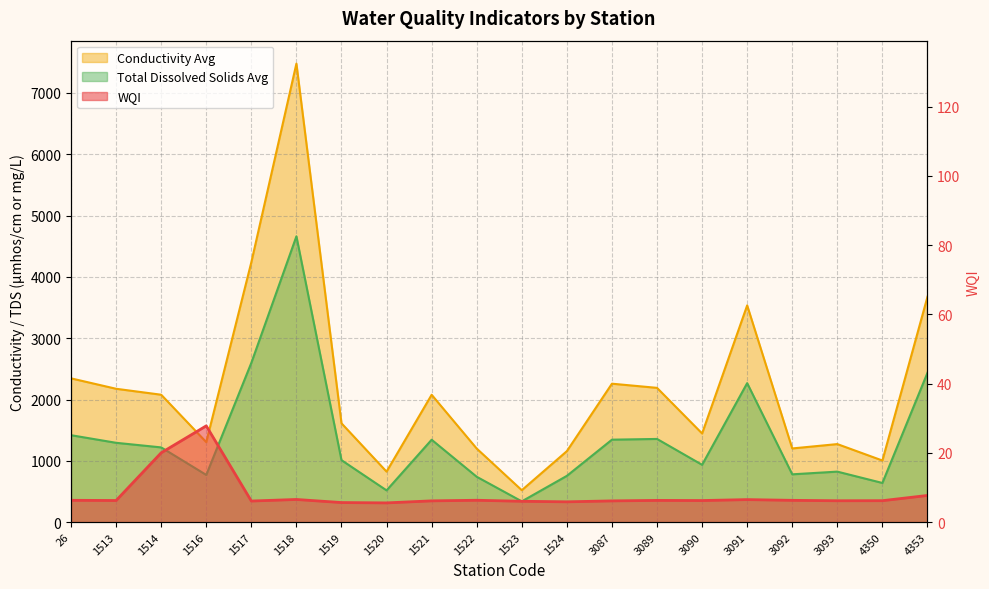

At which label does Total Dissolved Solids Avg first exceed 1219?

26